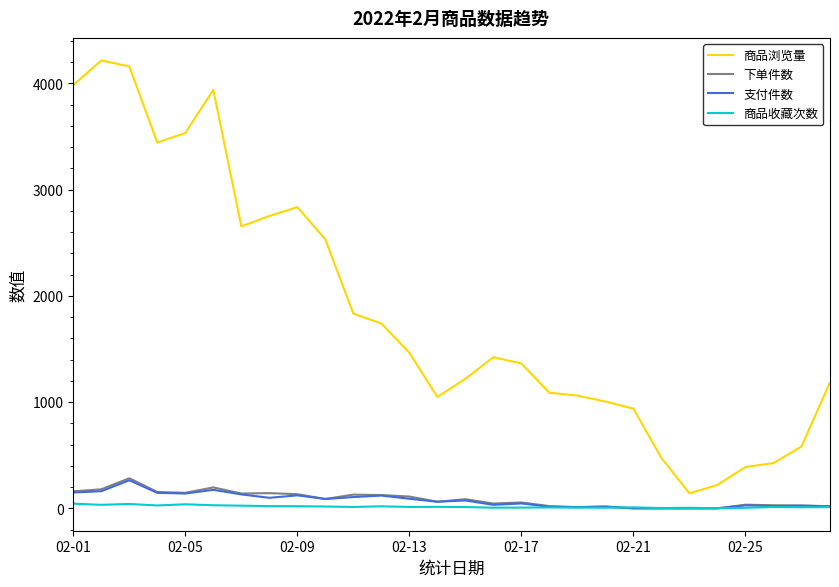

What is the maximum value for 商品收藏次数?

44